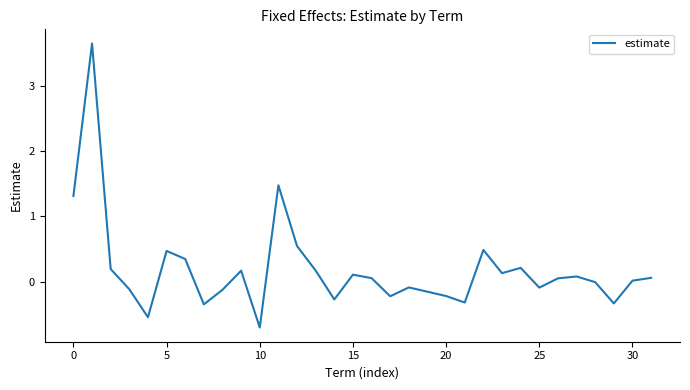

What is the smallest value displayed?

-0.7